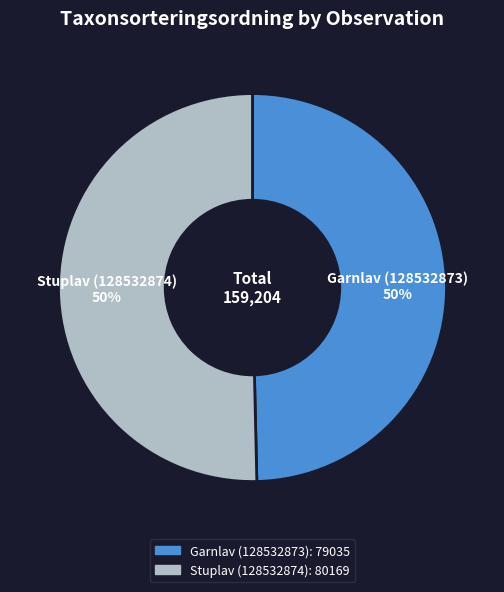

What percentage is the Garnlav (128532873) slice, to the nearest percent?

50%